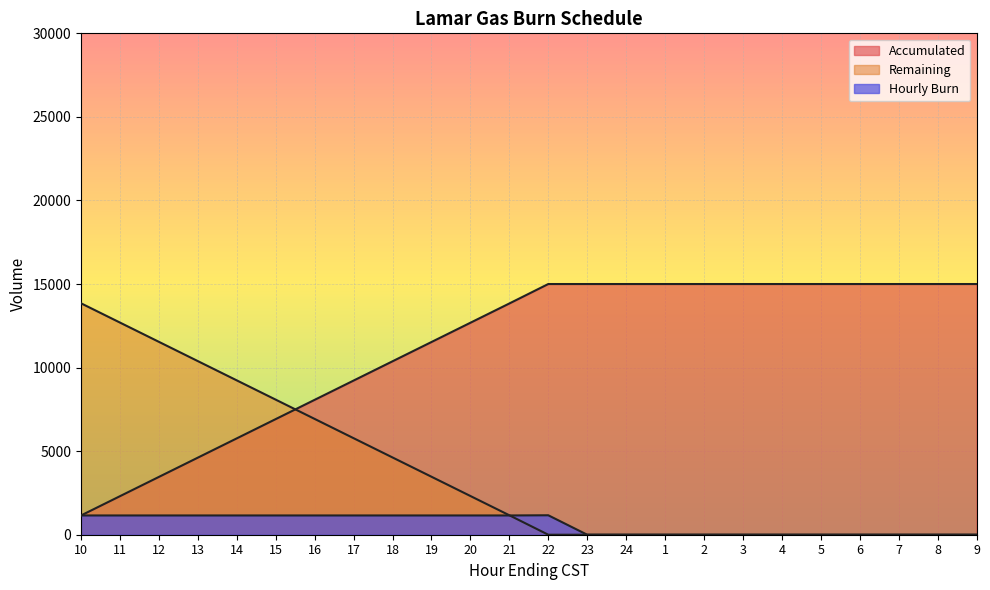

What is the label of the 14th point from the left?

23